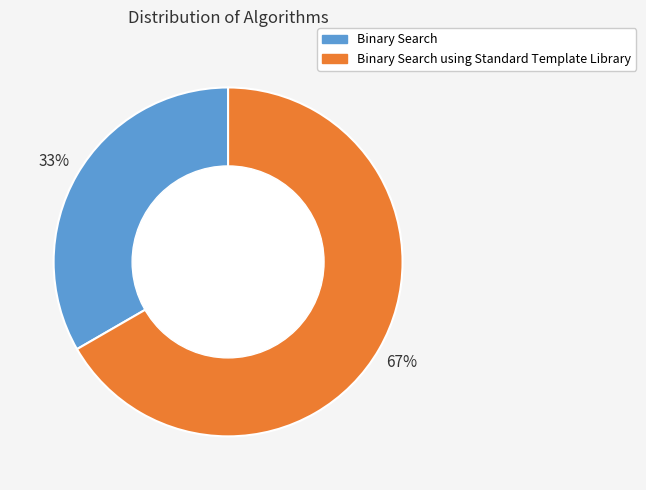

Which slice is the smallest?

Binary Search